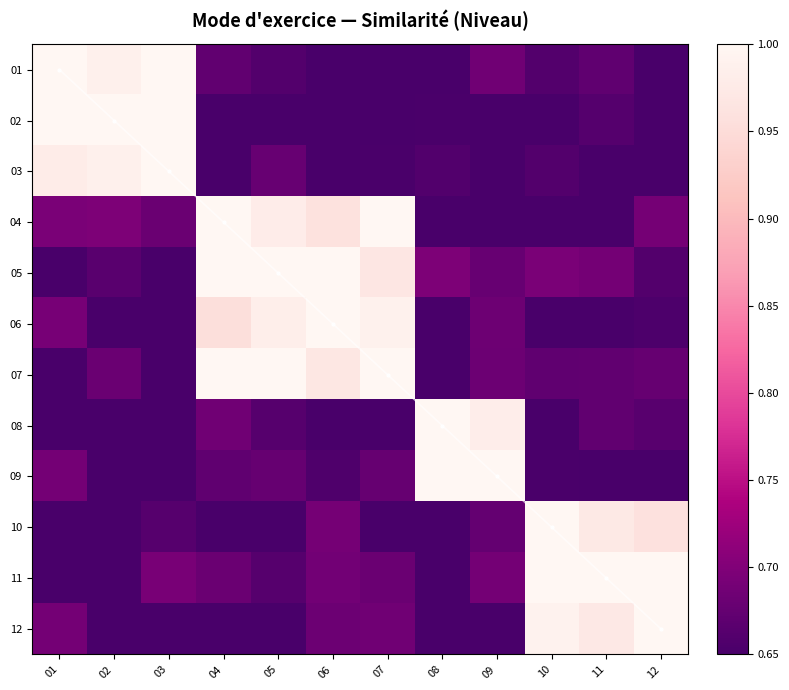

Rank the series by their maximum value, from highest to lowest.

01, 02, 03, 04, 05, 06, 07, 08, 09, 10, 11, 12